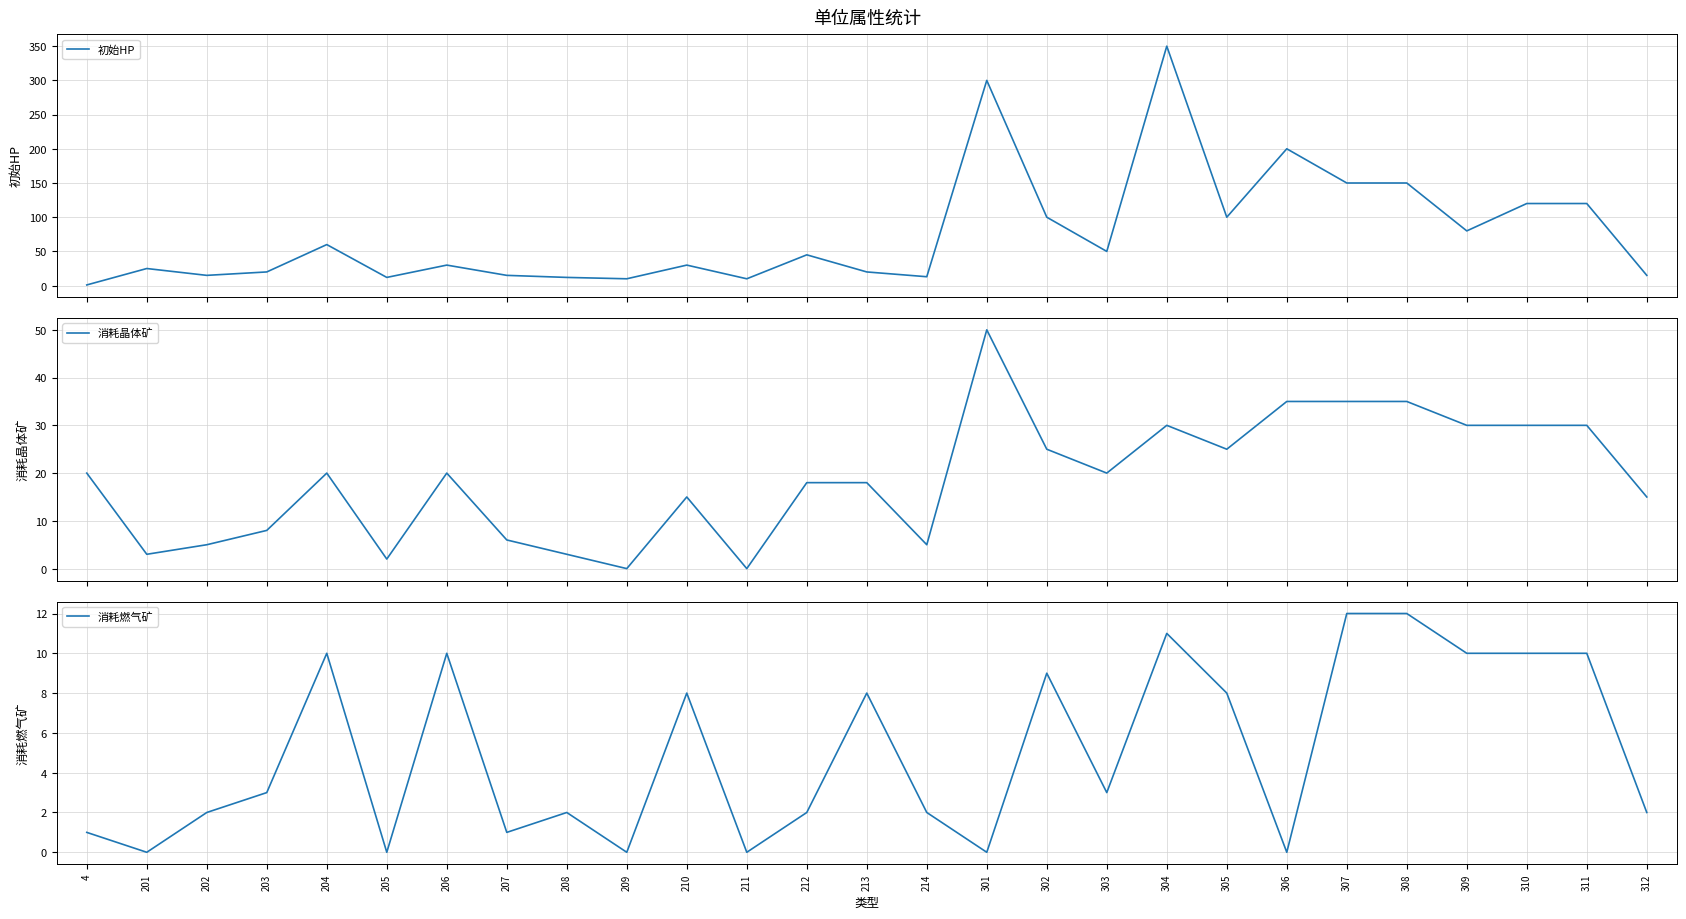

What is the average value of the 消耗燃气矿 series?

5